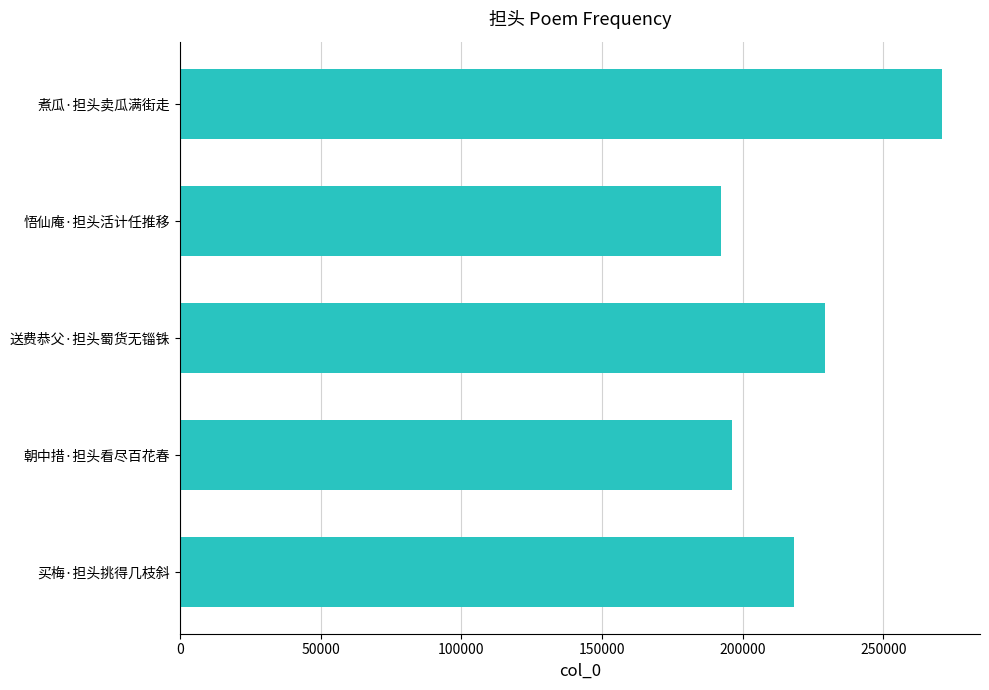

Is it true that the value at 买梅·担头挑得几枝斜 is 110207?

False